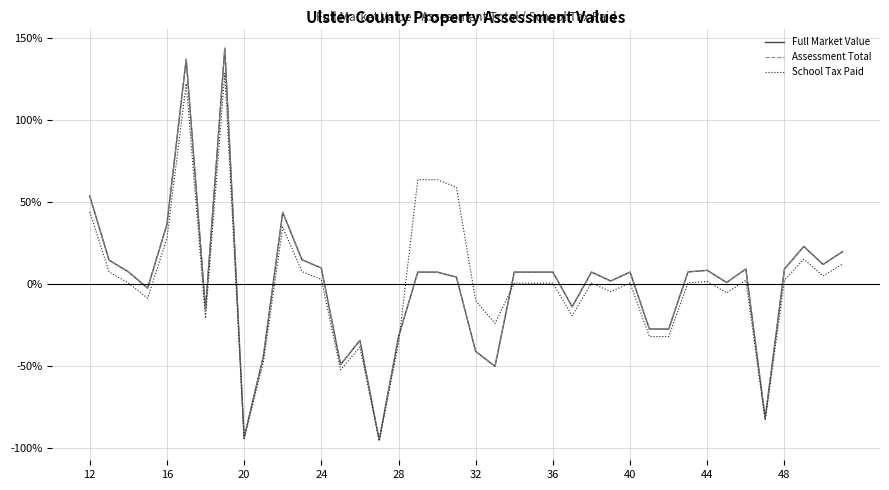

Which series ends up on top after the final intersection of School Tax Paid and Full Market Value?

Full Market Value